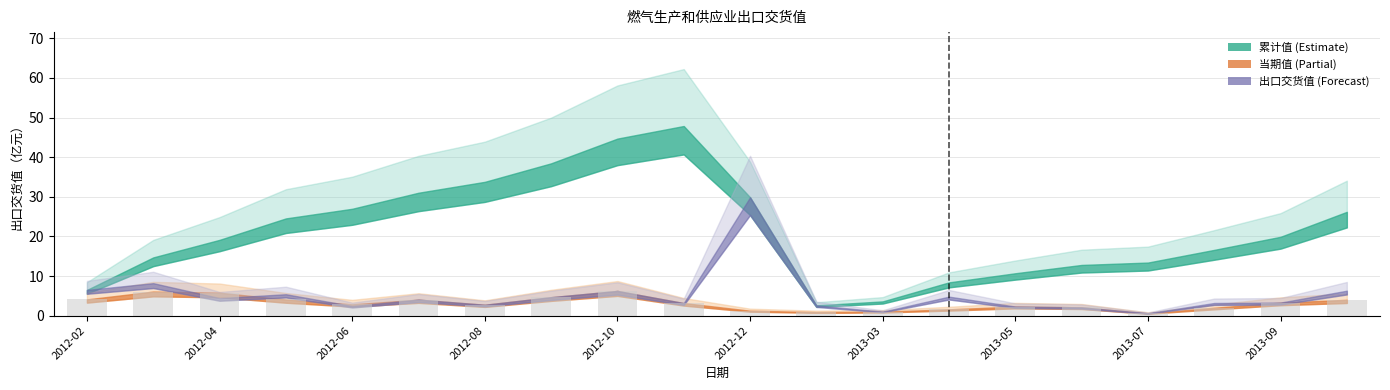

What is the average value?

3.1